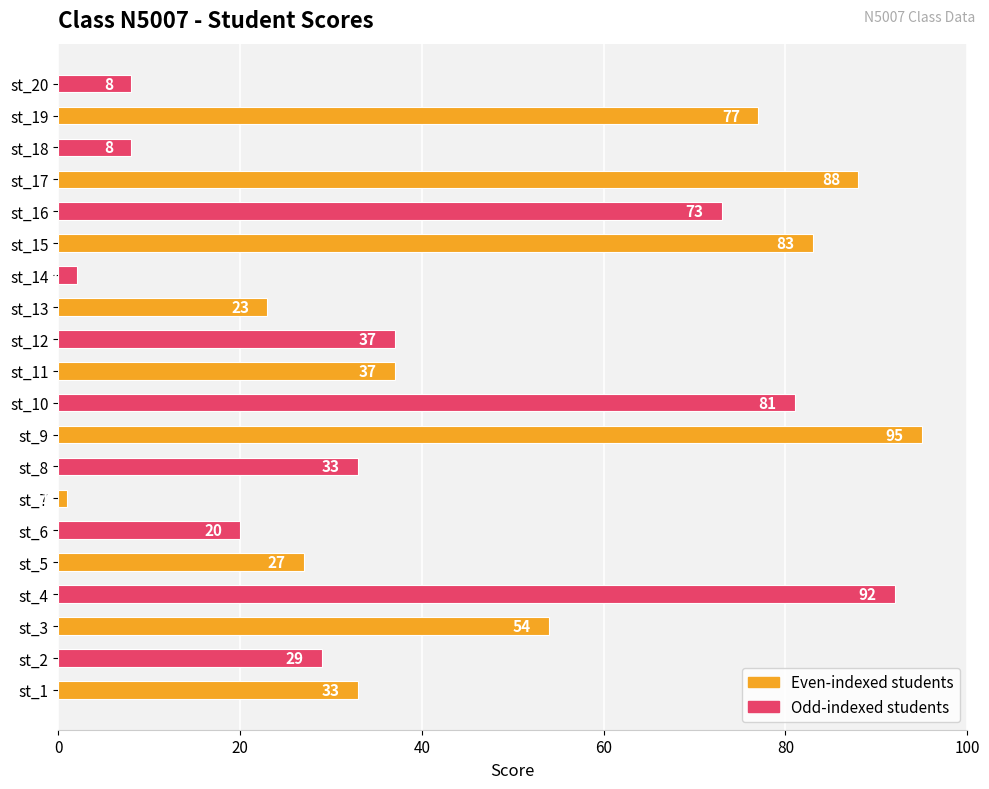

Where is the data nearest to the value 48?

st_3